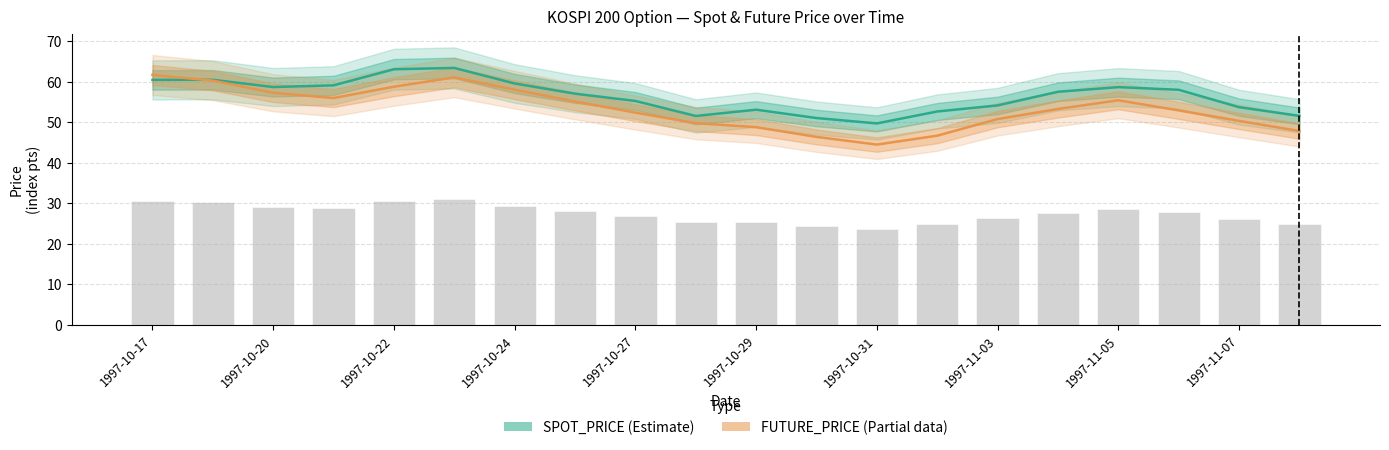

At 1997-10-22, list the series in order from largest to smallest.

SPOT_PRICE, FUTURE_PRICE